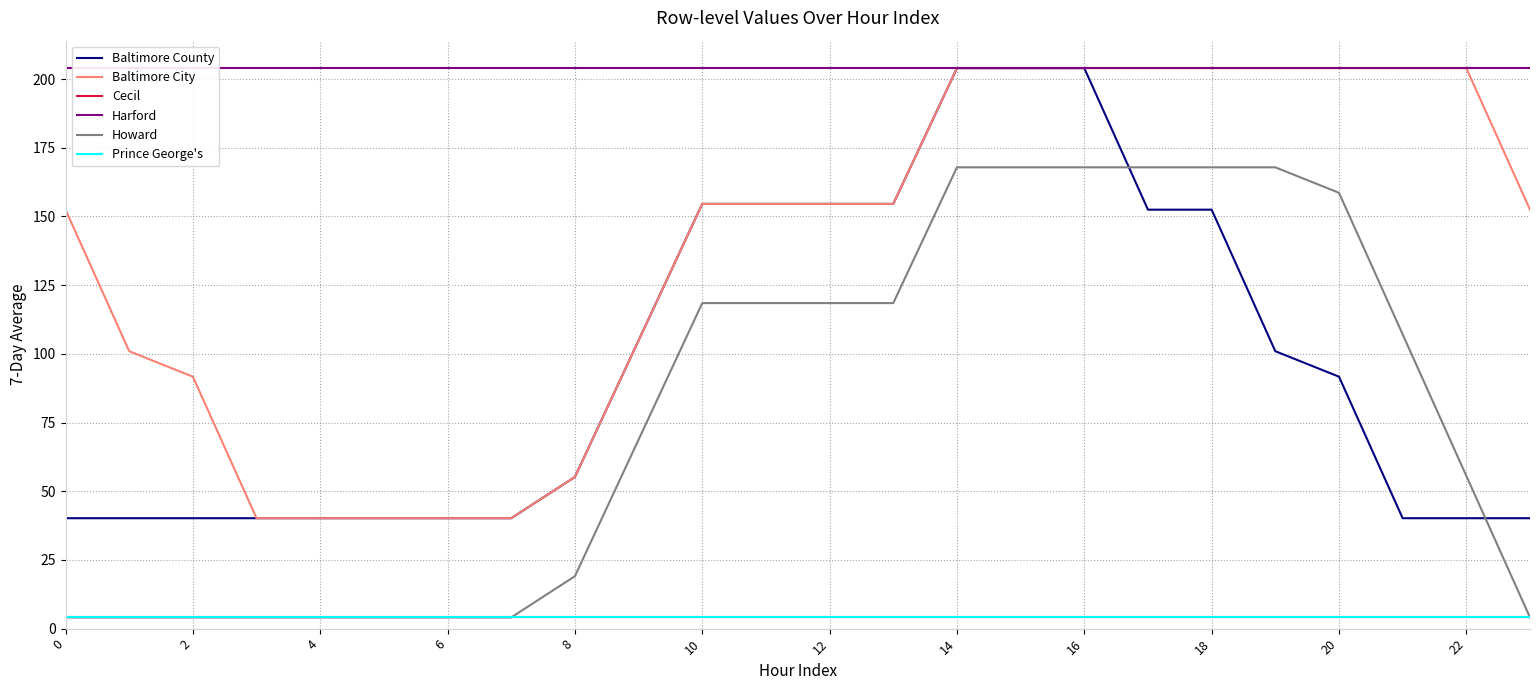

True or false: Prince George's has more than 1 interior local peaks.

False